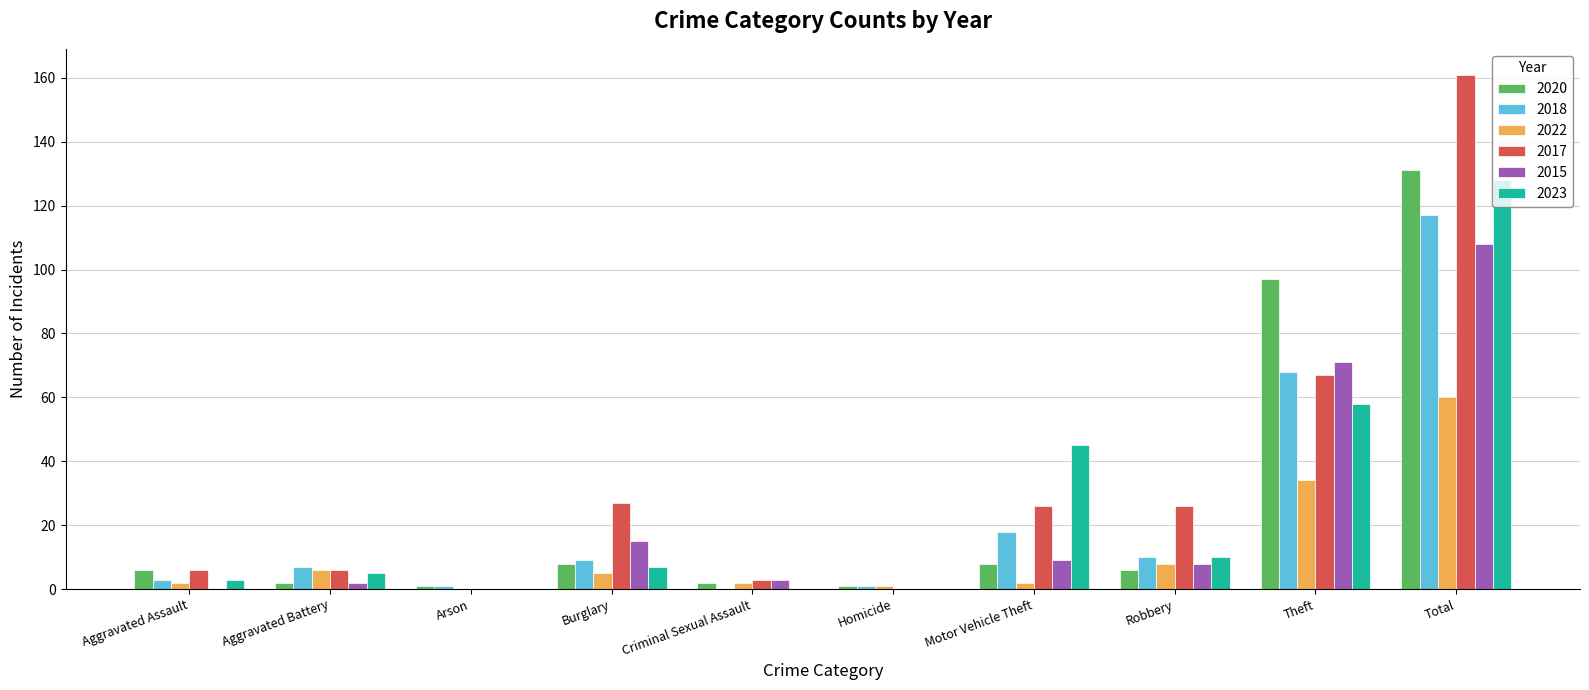

Reading left to right, what are all the values shown in this chart?

2020: 6	2	1	8	2	1	8	6	97	131
2018: 3	7	1	9	0	1	18	10	68	117
2022: 2	6	0	5	2	1	2	8	34	60
2017: 6	6	0	27	3	0	26	26	67	161
2015: 0	2	0	15	3	0	9	8	71	108
2023: 3	5	0	7	0	0	45	10	58	128